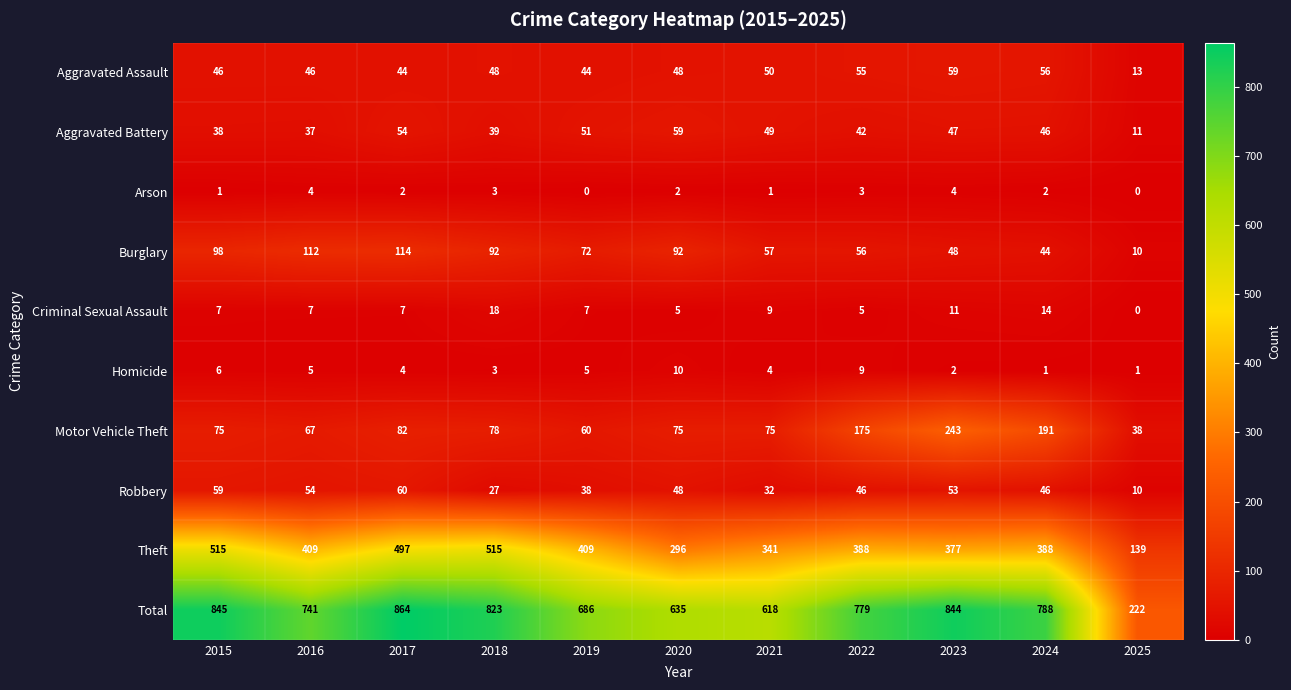

How many series are shown in this chart?

10